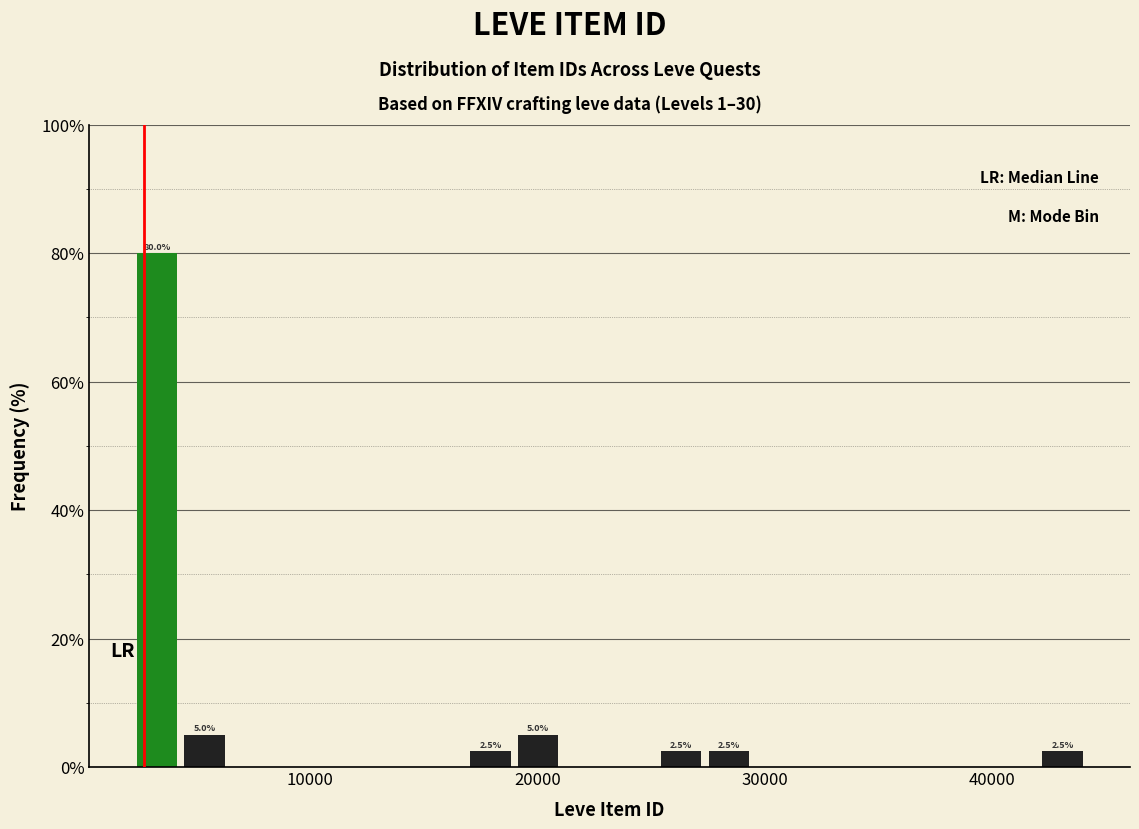

Around what value on the x-axis is the tallest bar? Give the approximate position of its centre, as read against the axis.

3000